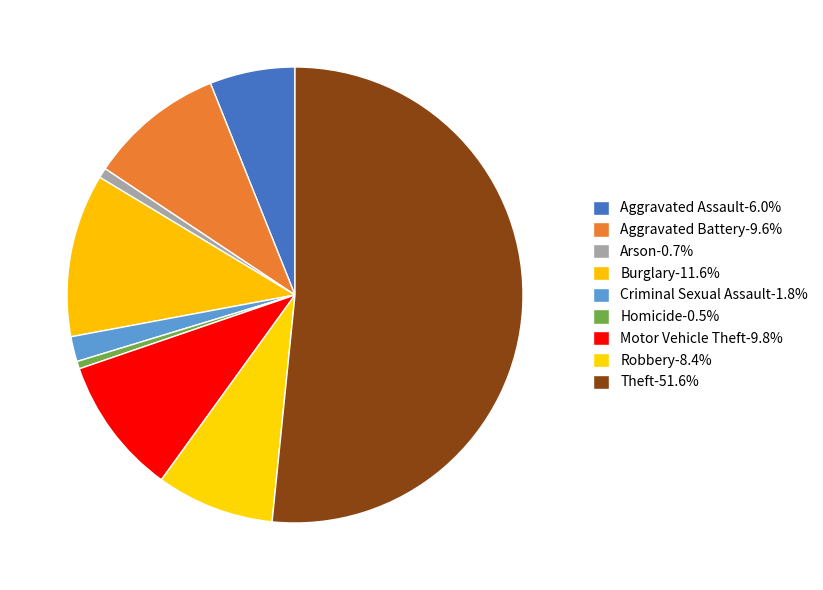

What percentage is NOT represented by Aggravated Assault?

94.0%